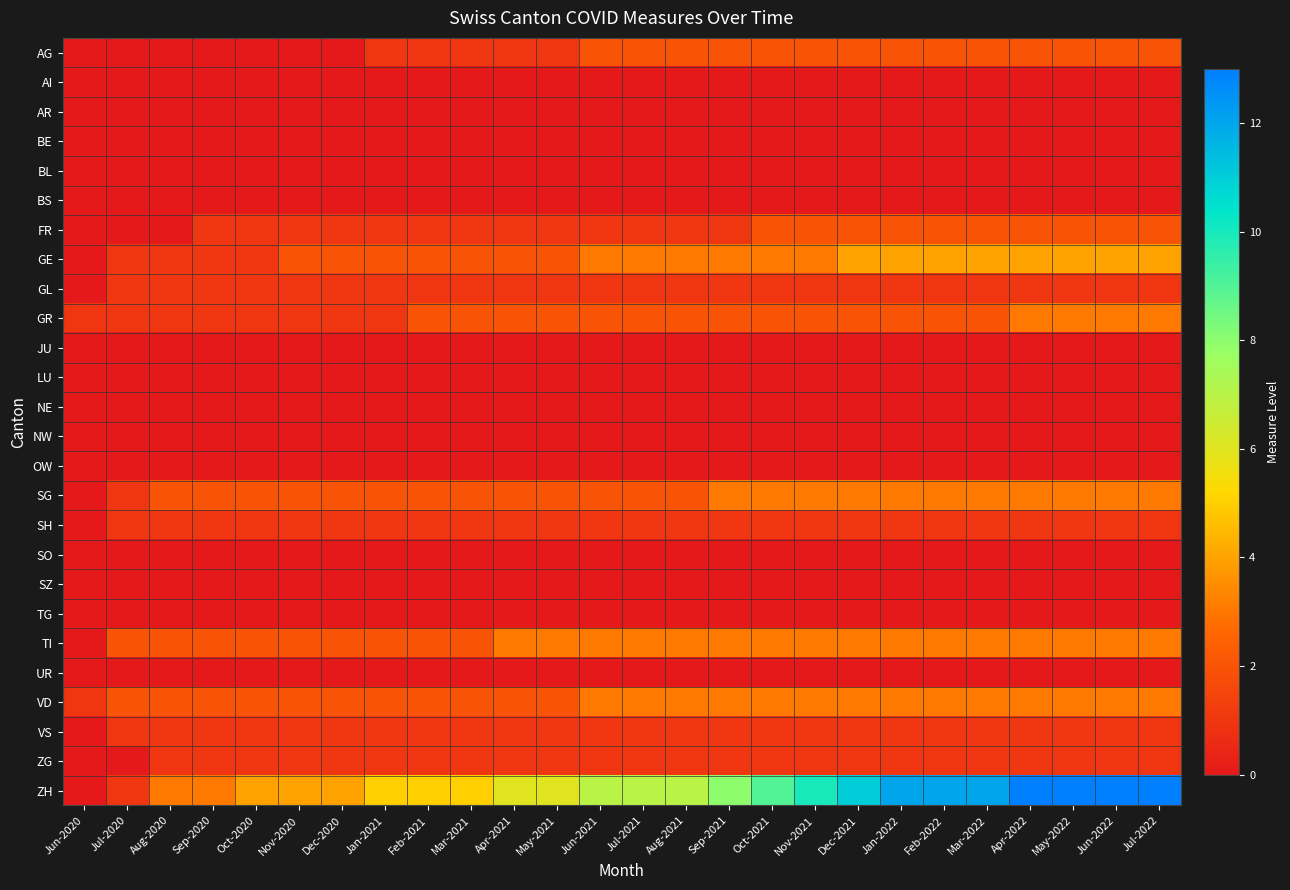

Reading left to right, transcribe all the data shown in this chart.

AG: Jun-2020=0	Jul-2020=0	Aug-2020=0	Sep-2020=0	Oct-2020=0	Nov-2020=0	Dec-2020=0	Jan-2021=1	Feb-2021=1	Mar-2021=1	Apr-2021=1	May-2021=1	Jun-2021=2	Jul-2021=2	Aug-2021=2	Sep-2021=2	Oct-2021=2	Nov-2021=2	Dec-2021=2	Jan-2022=2	Feb-2022=2	Mar-2022=2	Apr-2022=2	May-2022=2	Jun-2022=2	Jul-2022=2
AI: Jun-2020=0	Jul-2020=0	Aug-2020=0	Sep-2020=0	Oct-2020=0	Nov-2020=0	Dec-2020=0	Jan-2021=0	Feb-2021=0	Mar-2021=0	Apr-2021=0	May-2021=0	Jun-2021=0	Jul-2021=0	Aug-2021=0	Sep-2021=0	Oct-2021=0	Nov-2021=0	Dec-2021=0	Jan-2022=0	Feb-2022=0	Mar-2022=0	Apr-2022=0	May-2022=0	Jun-2022=0	Jul-2022=0
AR: Jun-2020=0	Jul-2020=0	Aug-2020=0	Sep-2020=0	Oct-2020=0	Nov-2020=0	Dec-2020=0	Jan-2021=0	Feb-2021=0	Mar-2021=0	Apr-2021=0	May-2021=0	Jun-2021=0	Jul-2021=0	Aug-2021=0	Sep-2021=0	Oct-2021=0	Nov-2021=0	Dec-2021=0	Jan-2022=0	Feb-2022=0	Mar-2022=0	Apr-2022=0	May-2022=0	Jun-2022=0	Jul-2022=0
BE: Jun-2020=0	Jul-2020=0	Aug-2020=0	Sep-2020=0	Oct-2020=0	Nov-2020=0	Dec-2020=0	Jan-2021=0	Feb-2021=0	Mar-2021=0	Apr-2021=0	May-2021=0	Jun-2021=0	Jul-2021=0	Aug-2021=0	Sep-2021=0	Oct-2021=0	Nov-2021=0	Dec-2021=0	Jan-2022=0	Feb-2022=0	Mar-2022=0	Apr-2022=0	May-2022=0	Jun-2022=0	Jul-2022=0
BL: Jun-2020=0	Jul-2020=0	Aug-2020=0	Sep-2020=0	Oct-2020=0	Nov-2020=0	Dec-2020=0	Jan-2021=0	Feb-2021=0	Mar-2021=0	Apr-2021=0	May-2021=0	Jun-2021=0	Jul-2021=0	Aug-2021=0	Sep-2021=0	Oct-2021=0	Nov-2021=0	Dec-2021=0	Jan-2022=0	Feb-2022=0	Mar-2022=0	Apr-2022=0	May-2022=0	Jun-2022=0	Jul-2022=0
BS: Jun-2020=0	Jul-2020=0	Aug-2020=0	Sep-2020=0	Oct-2020=0	Nov-2020=0	Dec-2020=0	Jan-2021=0	Feb-2021=0	Mar-2021=0	Apr-2021=0	May-2021=0	Jun-2021=0	Jul-2021=0	Aug-2021=0	Sep-2021=0	Oct-2021=0	Nov-2021=0	Dec-2021=0	Jan-2022=0	Feb-2022=0	Mar-2022=0	Apr-2022=0	May-2022=0	Jun-2022=0	Jul-2022=0
FR: Jun-2020=0	Jul-2020=0	Aug-2020=0	Sep-2020=1	Oct-2020=1	Nov-2020=1	Dec-2020=1	Jan-2021=1	Feb-2021=1	Mar-2021=1	Apr-2021=1	May-2021=1	Jun-2021=1	Jul-2021=1	Aug-2021=1	Sep-2021=1	Oct-2021=2	Nov-2021=2	Dec-2021=2	Jan-2022=2	Feb-2022=2	Mar-2022=2	Apr-2022=2	May-2022=2	Jun-2022=2	Jul-2022=2
GE: Jun-2020=0	Jul-2020=1	Aug-2020=1	Sep-2020=1	Oct-2020=1	Nov-2020=2	Dec-2020=2	Jan-2021=2	Feb-2021=2	Mar-2021=2	Apr-2021=2	May-2021=2	Jun-2021=3	Jul-2021=3	Aug-2021=3	Sep-2021=3	Oct-2021=3	Nov-2021=3	Dec-2021=4	Jan-2022=4	Feb-2022=4	Mar-2022=4	Apr-2022=4	May-2022=4	Jun-2022=4	Jul-2022=4
GL: Jun-2020=0	Jul-2020=1	Aug-2020=1	Sep-2020=1	Oct-2020=1	Nov-2020=1	Dec-2020=1	Jan-2021=1	Feb-2021=1	Mar-2021=1	Apr-2021=1	May-2021=1	Jun-2021=1	Jul-2021=1	Aug-2021=1	Sep-2021=1	Oct-2021=1	Nov-2021=1	Dec-2021=1	Jan-2022=1	Feb-2022=1	Mar-2022=1	Apr-2022=1	May-2022=1	Jun-2022=1	Jul-2022=1
GR: Jun-2020=1	Jul-2020=1	Aug-2020=1	Sep-2020=1	Oct-2020=1	Nov-2020=1	Dec-2020=1	Jan-2021=1	Feb-2021=2	Mar-2021=2	Apr-2021=2	May-2021=2	Jun-2021=2	Jul-2021=2	Aug-2021=2	Sep-2021=2	Oct-2021=2	Nov-2021=2	Dec-2021=2	Jan-2022=2	Feb-2022=2	Mar-2022=2	Apr-2022=3	May-2022=3	Jun-2022=3	Jul-2022=3
JU: Jun-2020=0	Jul-2020=0	Aug-2020=0	Sep-2020=0	Oct-2020=0	Nov-2020=0	Dec-2020=0	Jan-2021=0	Feb-2021=0	Mar-2021=0	Apr-2021=0	May-2021=0	Jun-2021=0	Jul-2021=0	Aug-2021=0	Sep-2021=0	Oct-2021=0	Nov-2021=0	Dec-2021=0	Jan-2022=0	Feb-2022=0	Mar-2022=0	Apr-2022=0	May-2022=0	Jun-2022=0	Jul-2022=0
LU: Jun-2020=0	Jul-2020=0	Aug-2020=0	Sep-2020=0	Oct-2020=0	Nov-2020=0	Dec-2020=0	Jan-2021=0	Feb-2021=0	Mar-2021=0	Apr-2021=0	May-2021=0	Jun-2021=0	Jul-2021=0	Aug-2021=0	Sep-2021=0	Oct-2021=0	Nov-2021=0	Dec-2021=0	Jan-2022=0	Feb-2022=0	Mar-2022=0	Apr-2022=0	May-2022=0	Jun-2022=0	Jul-2022=0
NE: Jun-2020=0	Jul-2020=0	Aug-2020=0	Sep-2020=0	Oct-2020=0	Nov-2020=0	Dec-2020=0	Jan-2021=0	Feb-2021=0	Mar-2021=0	Apr-2021=0	May-2021=0	Jun-2021=0	Jul-2021=0	Aug-2021=0	Sep-2021=0	Oct-2021=0	Nov-2021=0	Dec-2021=0	Jan-2022=0	Feb-2022=0	Mar-2022=0	Apr-2022=0	May-2022=0	Jun-2022=0	Jul-2022=0
NW: Jun-2020=0	Jul-2020=0	Aug-2020=0	Sep-2020=0	Oct-2020=0	Nov-2020=0	Dec-2020=0	Jan-2021=0	Feb-2021=0	Mar-2021=0	Apr-2021=0	May-2021=0	Jun-2021=0	Jul-2021=0	Aug-2021=0	Sep-2021=0	Oct-2021=0	Nov-2021=0	Dec-2021=0	Jan-2022=0	Feb-2022=0	Mar-2022=0	Apr-2022=0	May-2022=0	Jun-2022=0	Jul-2022=0
OW: Jun-2020=0	Jul-2020=0	Aug-2020=0	Sep-2020=0	Oct-2020=0	Nov-2020=0	Dec-2020=0	Jan-2021=0	Feb-2021=0	Mar-2021=0	Apr-2021=0	May-2021=0	Jun-2021=0	Jul-2021=0	Aug-2021=0	Sep-2021=0	Oct-2021=0	Nov-2021=0	Dec-2021=0	Jan-2022=0	Feb-2022=0	Mar-2022=0	Apr-2022=0	May-2022=0	Jun-2022=0	Jul-2022=0
SG: Jun-2020=0	Jul-2020=1	Aug-2020=2	Sep-2020=2	Oct-2020=2	Nov-2020=2	Dec-2020=2	Jan-2021=2	Feb-2021=2	Mar-2021=2	Apr-2021=2	May-2021=2	Jun-2021=2	Jul-2021=2	Aug-2021=2	Sep-2021=3	Oct-2021=3	Nov-2021=3	Dec-2021=3	Jan-2022=3	Feb-2022=3	Mar-2022=3	Apr-2022=3	May-2022=3	Jun-2022=3	Jul-2022=3
SH: Jun-2020=0	Jul-2020=1	Aug-2020=1	Sep-2020=1	Oct-2020=1	Nov-2020=1	Dec-2020=1	Jan-2021=1	Feb-2021=1	Mar-2021=1	Apr-2021=1	May-2021=1	Jun-2021=1	Jul-2021=1	Aug-2021=1	Sep-2021=1	Oct-2021=1	Nov-2021=1	Dec-2021=1	Jan-2022=1	Feb-2022=1	Mar-2022=1	Apr-2022=1	May-2022=1	Jun-2022=1	Jul-2022=1
SO: Jun-2020=0	Jul-2020=0	Aug-2020=0	Sep-2020=0	Oct-2020=0	Nov-2020=0	Dec-2020=0	Jan-2021=0	Feb-2021=0	Mar-2021=0	Apr-2021=0	May-2021=0	Jun-2021=0	Jul-2021=0	Aug-2021=0	Sep-2021=0	Oct-2021=0	Nov-2021=0	Dec-2021=0	Jan-2022=0	Feb-2022=0	Mar-2022=0	Apr-2022=0	May-2022=0	Jun-2022=0	Jul-2022=0
SZ: Jun-2020=0	Jul-2020=0	Aug-2020=0	Sep-2020=0	Oct-2020=0	Nov-2020=0	Dec-2020=0	Jan-2021=0	Feb-2021=0	Mar-2021=0	Apr-2021=0	May-2021=0	Jun-2021=0	Jul-2021=0	Aug-2021=0	Sep-2021=0	Oct-2021=0	Nov-2021=0	Dec-2021=0	Jan-2022=0	Feb-2022=0	Mar-2022=0	Apr-2022=0	May-2022=0	Jun-2022=0	Jul-2022=0
TG: Jun-2020=0	Jul-2020=0	Aug-2020=0	Sep-2020=0	Oct-2020=0	Nov-2020=0	Dec-2020=0	Jan-2021=0	Feb-2021=0	Mar-2021=0	Apr-2021=0	May-2021=0	Jun-2021=0	Jul-2021=0	Aug-2021=0	Sep-2021=0	Oct-2021=0	Nov-2021=0	Dec-2021=0	Jan-2022=0	Feb-2022=0	Mar-2022=0	Apr-2022=0	May-2022=0	Jun-2022=0	Jul-2022=0
TI: Jun-2020=0	Jul-2020=2	Aug-2020=2	Sep-2020=2	Oct-2020=2	Nov-2020=2	Dec-2020=2	Jan-2021=2	Feb-2021=2	Mar-2021=2	Apr-2021=3	May-2021=3	Jun-2021=3	Jul-2021=3	Aug-2021=3	Sep-2021=3	Oct-2021=3	Nov-2021=3	Dec-2021=3	Jan-2022=3	Feb-2022=3	Mar-2022=3	Apr-2022=3	May-2022=3	Jun-2022=3	Jul-2022=3
UR: Jun-2020=0	Jul-2020=0	Aug-2020=0	Sep-2020=0	Oct-2020=0	Nov-2020=0	Dec-2020=0	Jan-2021=0	Feb-2021=0	Mar-2021=0	Apr-2021=0	May-2021=0	Jun-2021=0	Jul-2021=0	Aug-2021=0	Sep-2021=0	Oct-2021=0	Nov-2021=0	Dec-2021=0	Jan-2022=0	Feb-2022=0	Mar-2022=0	Apr-2022=0	May-2022=0	Jun-2022=0	Jul-2022=0
VD: Jun-2020=1	Jul-2020=2	Aug-2020=2	Sep-2020=2	Oct-2020=2	Nov-2020=2	Dec-2020=2	Jan-2021=2	Feb-2021=2	Mar-2021=2	Apr-2021=2	May-2021=2	Jun-2021=3	Jul-2021=3	Aug-2021=3	Sep-2021=3	Oct-2021=3	Nov-2021=3	Dec-2021=3	Jan-2022=3	Feb-2022=3	Mar-2022=3	Apr-2022=3	May-2022=3	Jun-2022=3	Jul-2022=3
VS: Jun-2020=0	Jul-2020=1	Aug-2020=1	Sep-2020=1	Oct-2020=1	Nov-2020=1	Dec-2020=1	Jan-2021=1	Feb-2021=1	Mar-2021=1	Apr-2021=1	May-2021=1	Jun-2021=1	Jul-2021=1	Aug-2021=1	Sep-2021=1	Oct-2021=1	Nov-2021=1	Dec-2021=1	Jan-2022=1	Feb-2022=1	Mar-2022=1	Apr-2022=1	May-2022=1	Jun-2022=1	Jul-2022=1
ZG: Jun-2020=0	Jul-2020=0	Aug-2020=1	Sep-2020=1	Oct-2020=1	Nov-2020=1	Dec-2020=1	Jan-2021=1	Feb-2021=1	Mar-2021=1	Apr-2021=1	May-2021=1	Jun-2021=1	Jul-2021=1	Aug-2021=1	Sep-2021=1	Oct-2021=1	Nov-2021=1	Dec-2021=1	Jan-2022=1	Feb-2022=1	Mar-2022=1	Apr-2022=1	May-2022=1	Jun-2022=1	Jul-2022=1
ZH: Jun-2020=0	Jul-2020=1	Aug-2020=3	Sep-2020=3	Oct-2020=4	Nov-2020=4	Dec-2020=4	Jan-2021=5	Feb-2021=5	Mar-2021=5	Apr-2021=6	May-2021=6	Jun-2021=7	Jul-2021=7	Aug-2021=7	Sep-2021=8	Oct-2021=9	Nov-2021=10	Dec-2021=11	Jan-2022=12	Feb-2022=12	Mar-2022=12	Apr-2022=13	May-2022=13	Jun-2022=13	Jul-2022=13